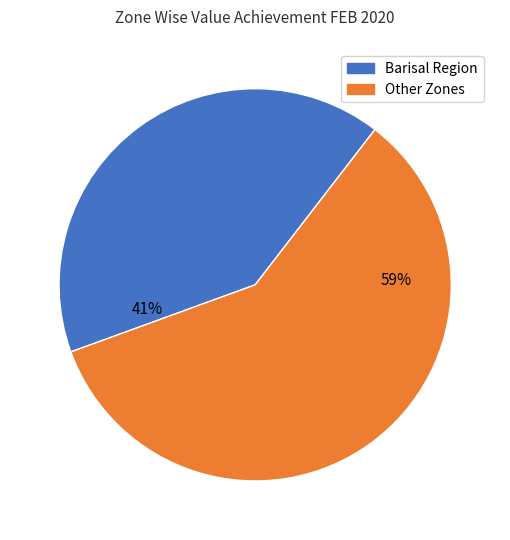

How many segments does this pie chart have?

2